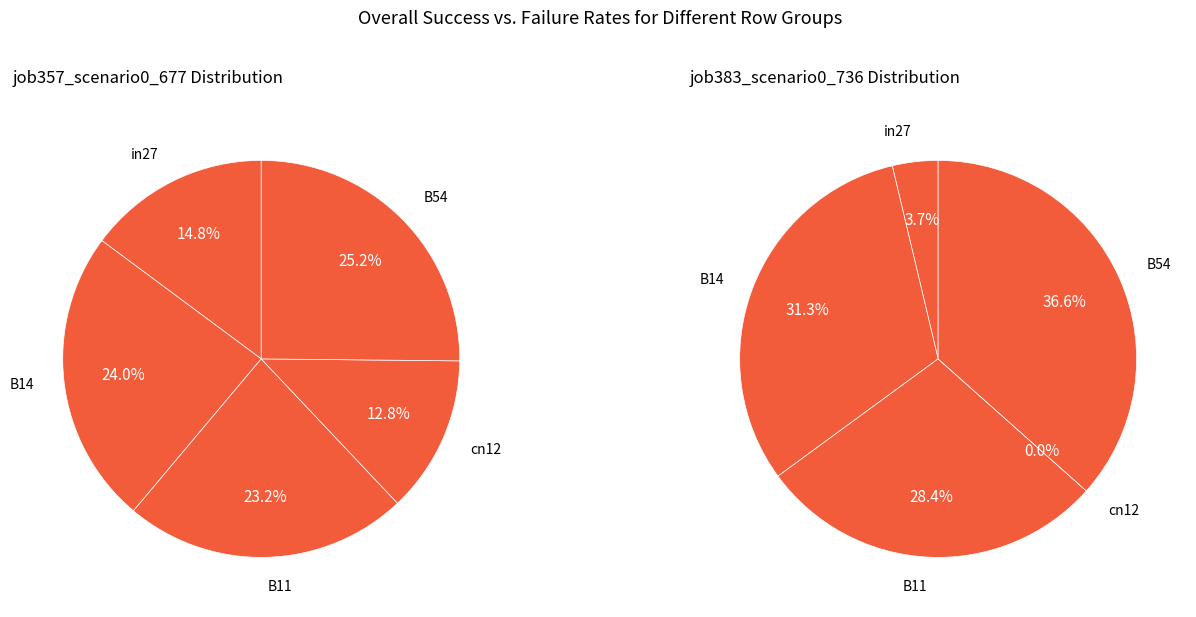

To the nearest percent, what is the combined percentage of cn12 and B54?

38%